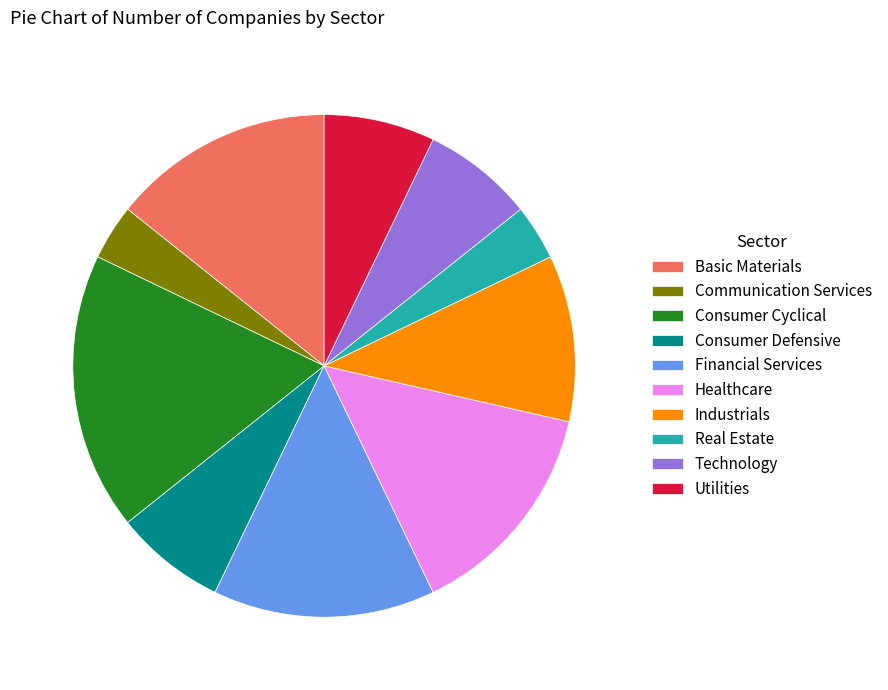

Is Basic Materials the majority of the pie?

No